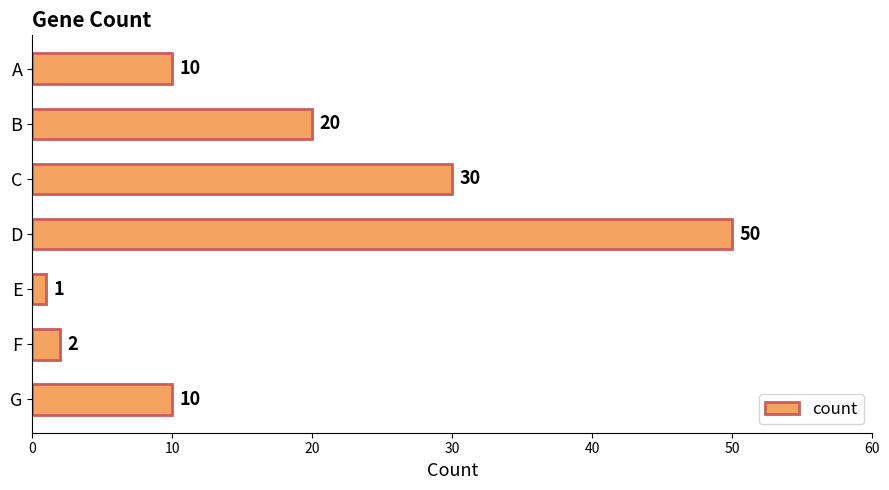

What is the difference between the maximum and minimum values?

49